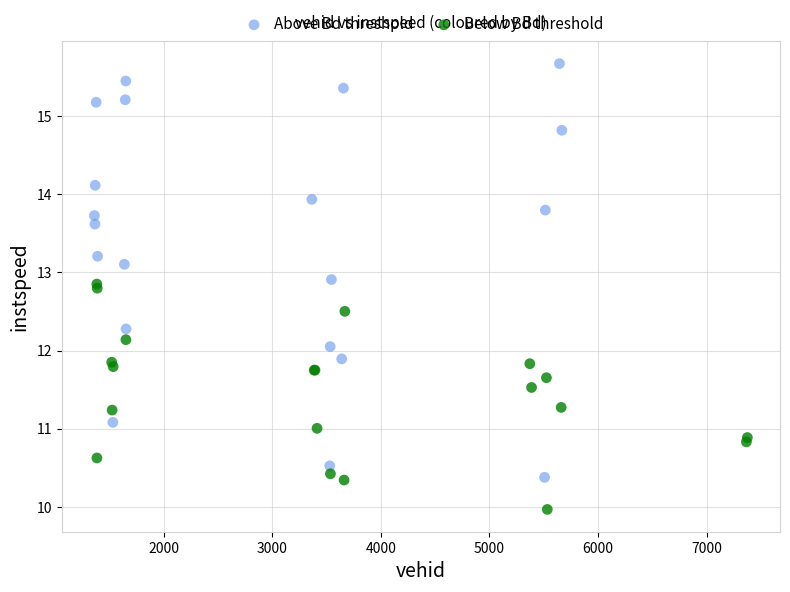

Which series contains the lowest Y value?

Below Bd threshold